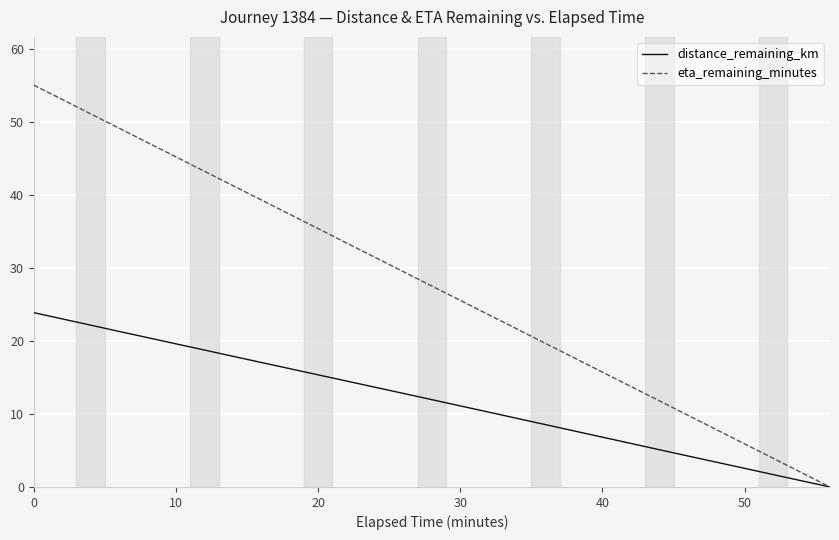

Rank the series by their average value, from lowest to highest.

distance_remaining_km, eta_remaining_minutes